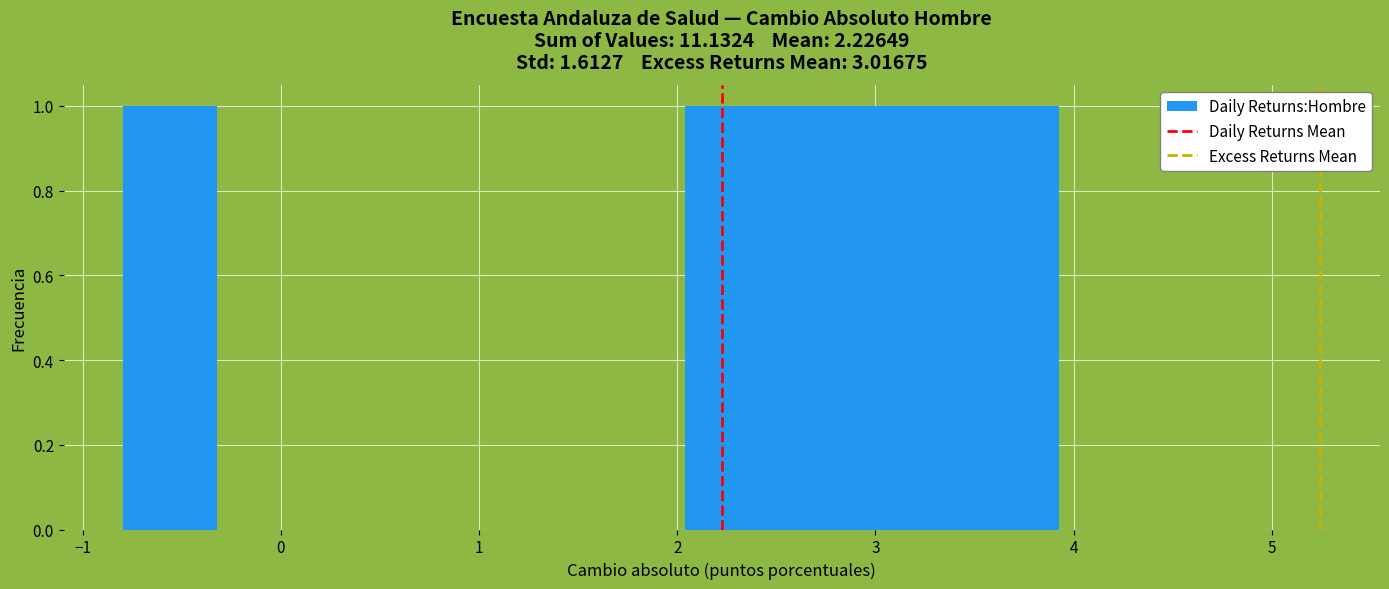

Reading left to right, transcribe this chart: for each bar, give the range it covers on the x-axis and its height. Neither the bar edges nor the heights are printed on the chart, so give them approximately, as read against the axes.

-0.8 to -0.3: 1
-0.3 to 0.2: 0
0.2 to 0.6: 0
0.6 to 1.1: 0
1.1 to 1.6: 0
1.6 to 2.0: 0
2.0 to 2.5: 1
2.5 to 3.0: 1
3.0 to 3.5: 1
3.5 to 3.9: 1